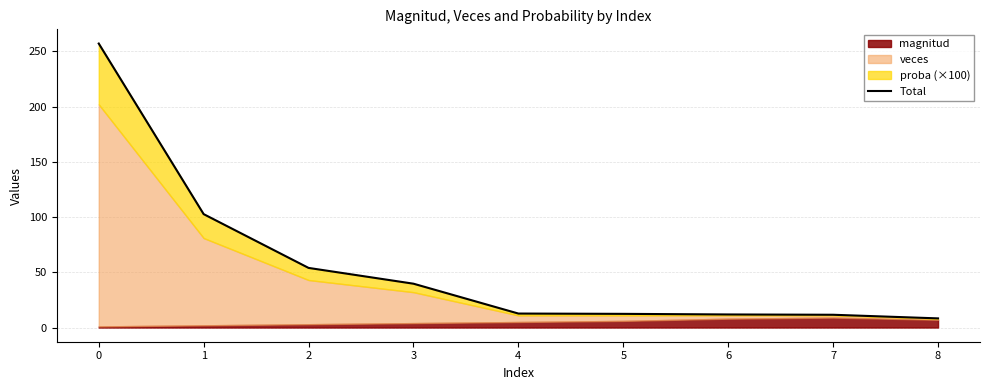

What is the smallest value displayed?

8.3